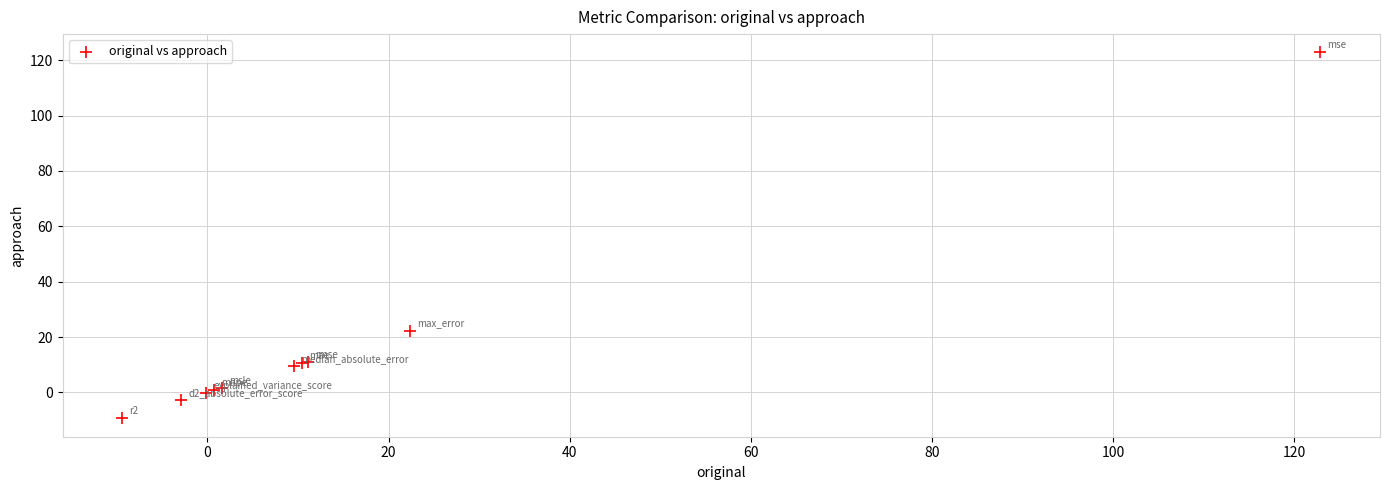

What Y value in the scatter plot is closest to 56?

22.3